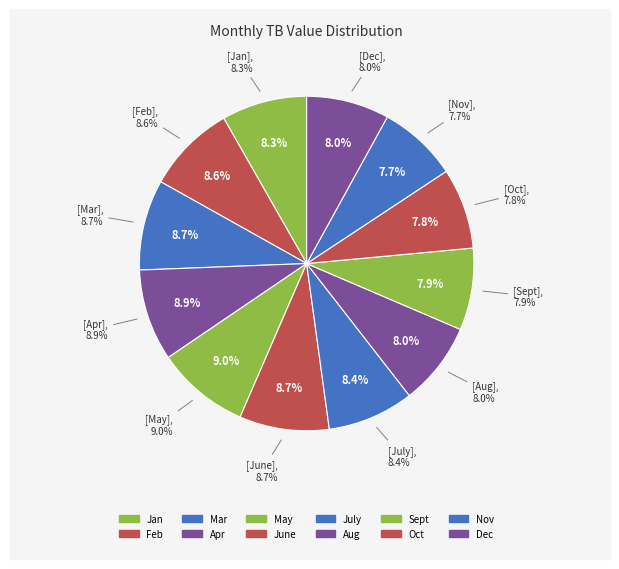

To the nearest percent, what portion does June represent?

9%